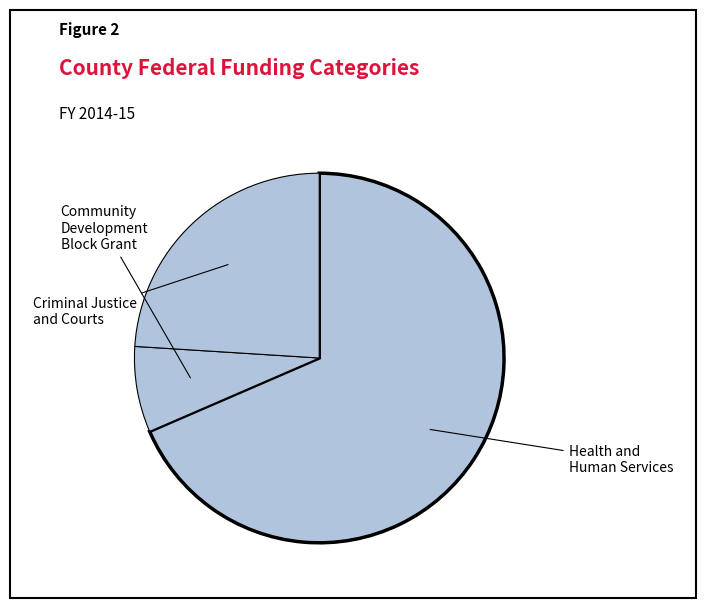

How many segments does this pie chart have?

3